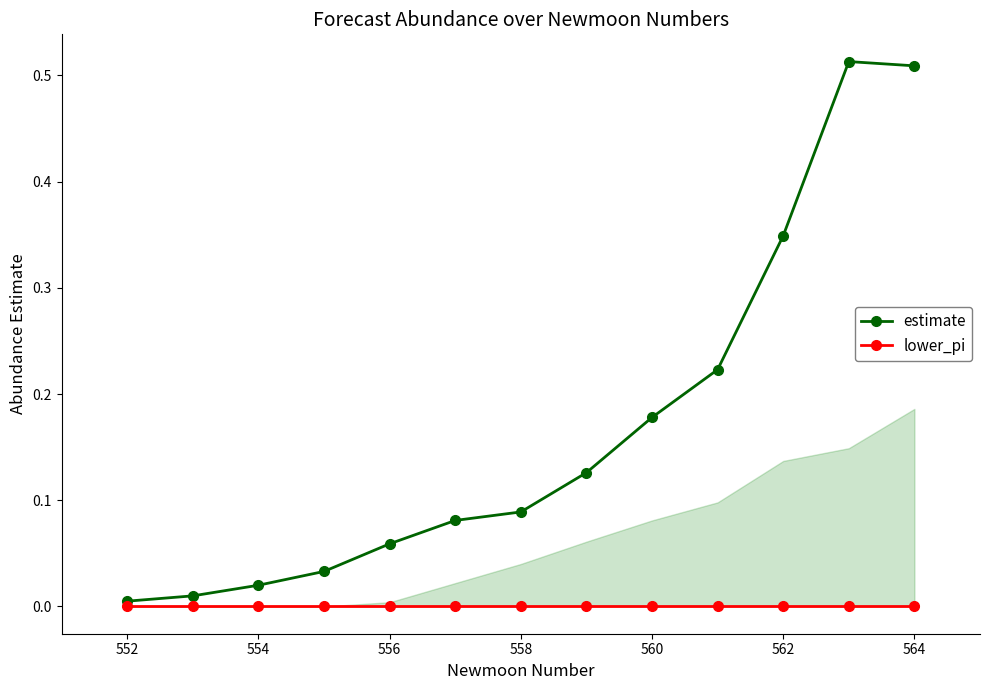

True or false: lower_pi and estimate cross at least once.

False